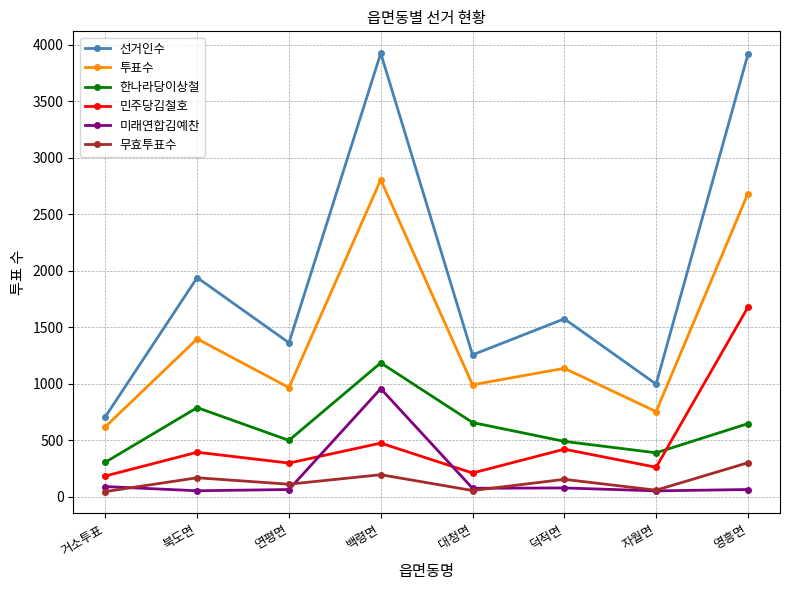

At which category does 무효투표수 reach its first local peak?

북도면